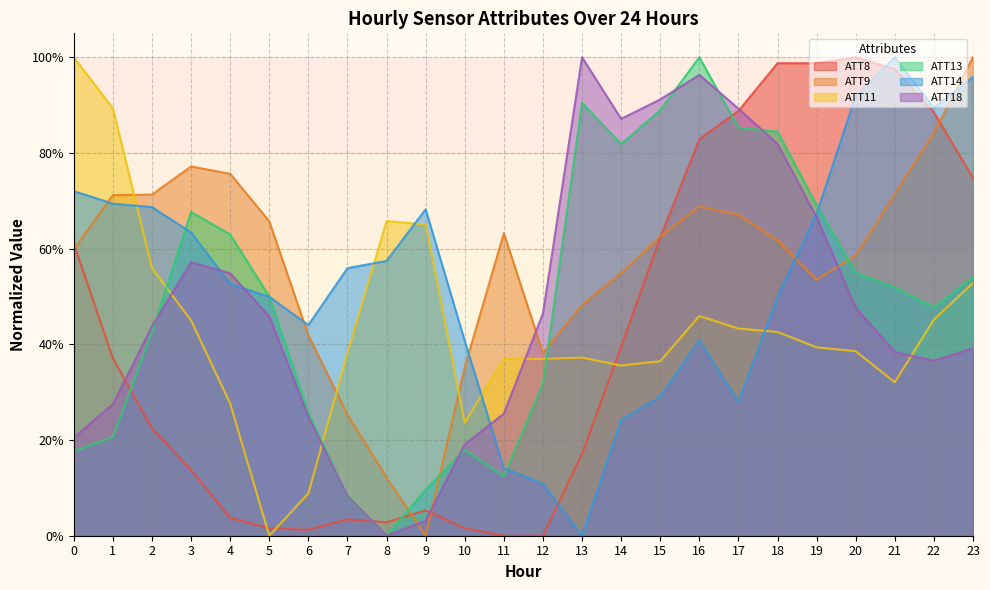

At which category does ATT13 reach its first local peak?

3